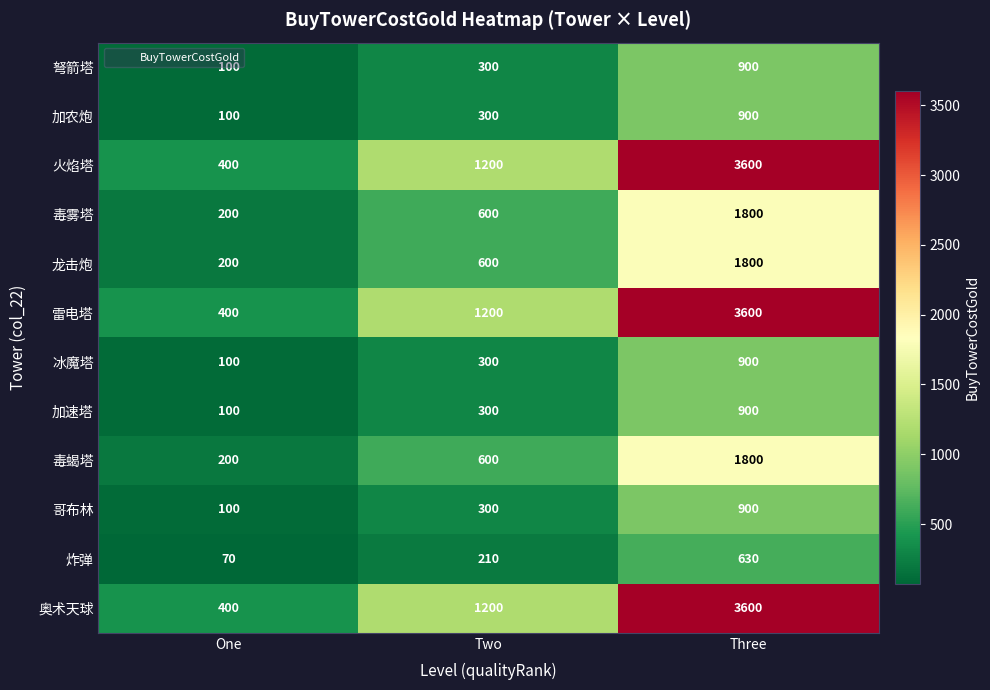

What is the spread (max minus min) of values at Three?

2970